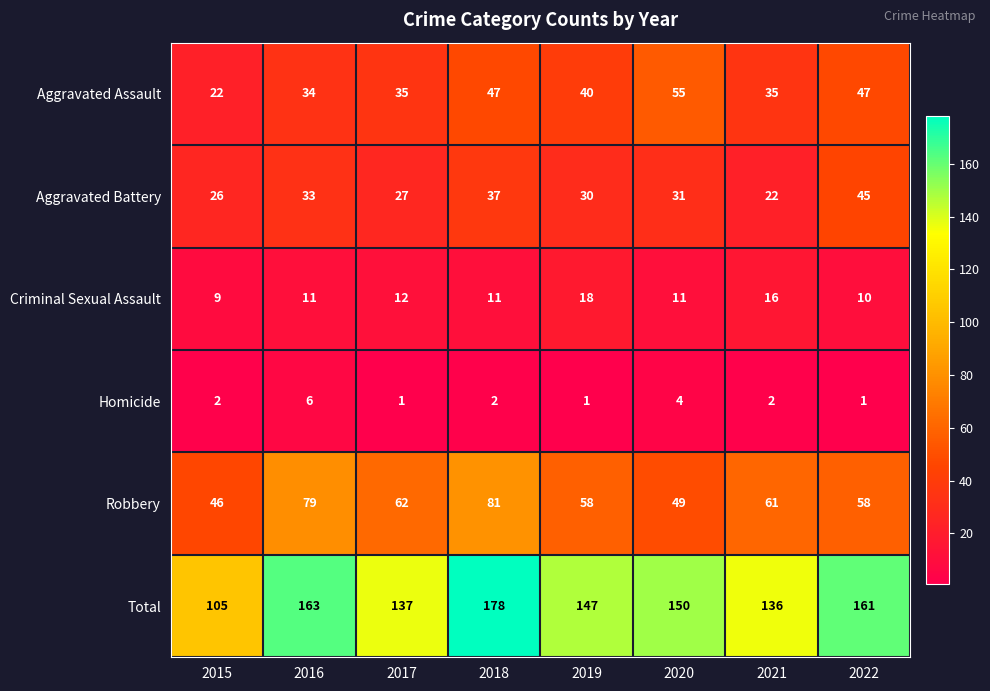

List the labels in order of Aggravated Battery value, smallest first.

2021, 2015, 2017, 2019, 2020, 2016, 2018, 2022